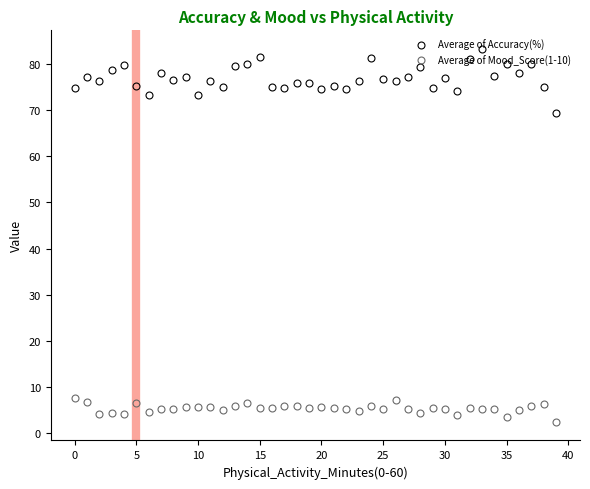

What is the average value of the Average of Accuracy(%) series?

76.9